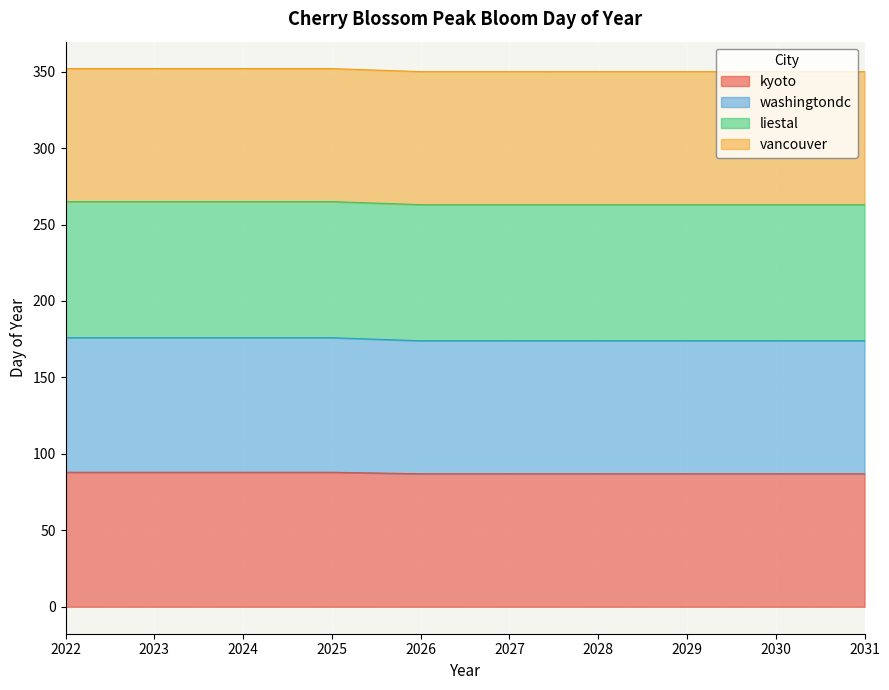

What is the sum of the kyoto values at 2022 and 2024?

176